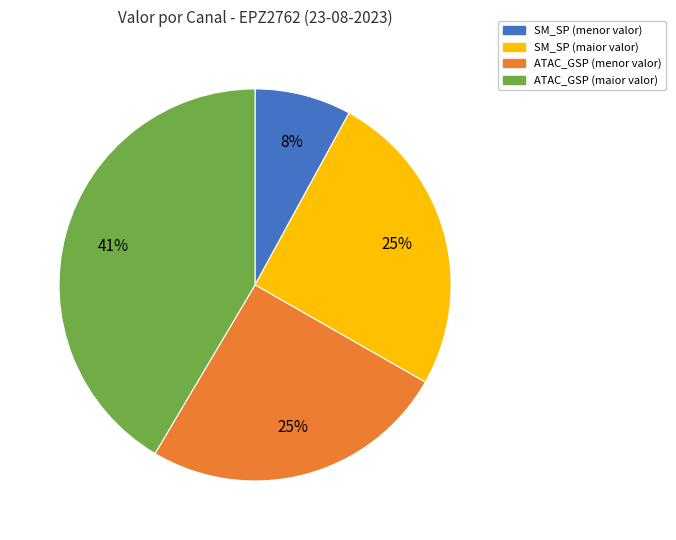

To the nearest percent, what is the average slice percentage?

25%